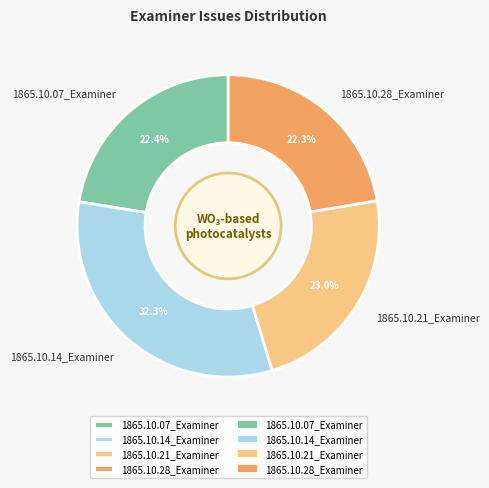

What portion of the pie excludes 1865.10.07_Examiner?

77.6%